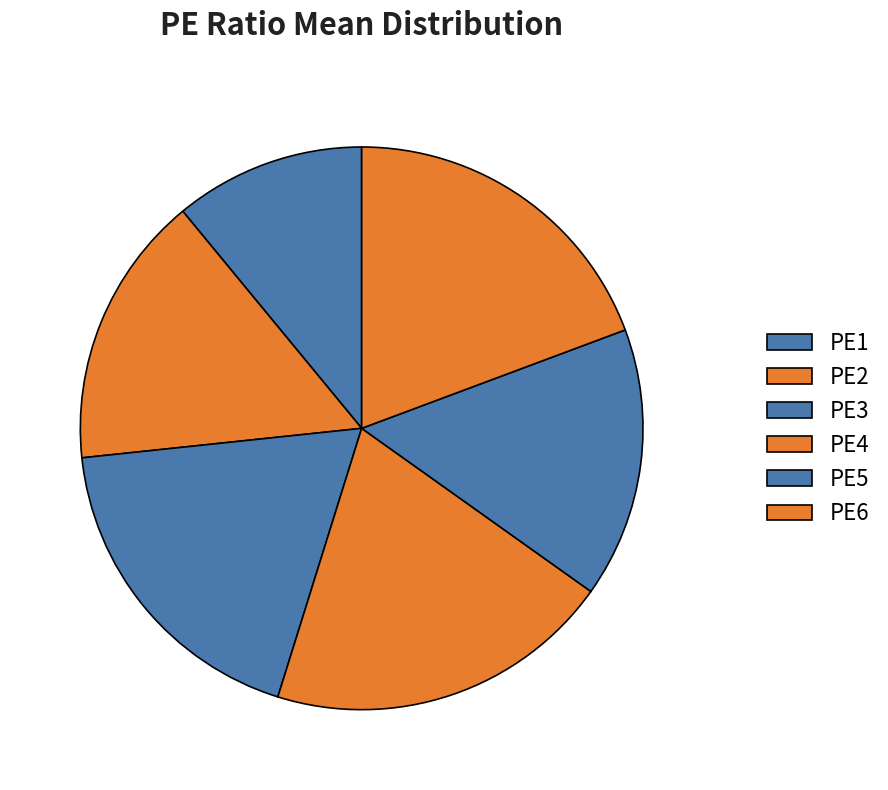

Which category has the biggest portion of the pie?

PE4